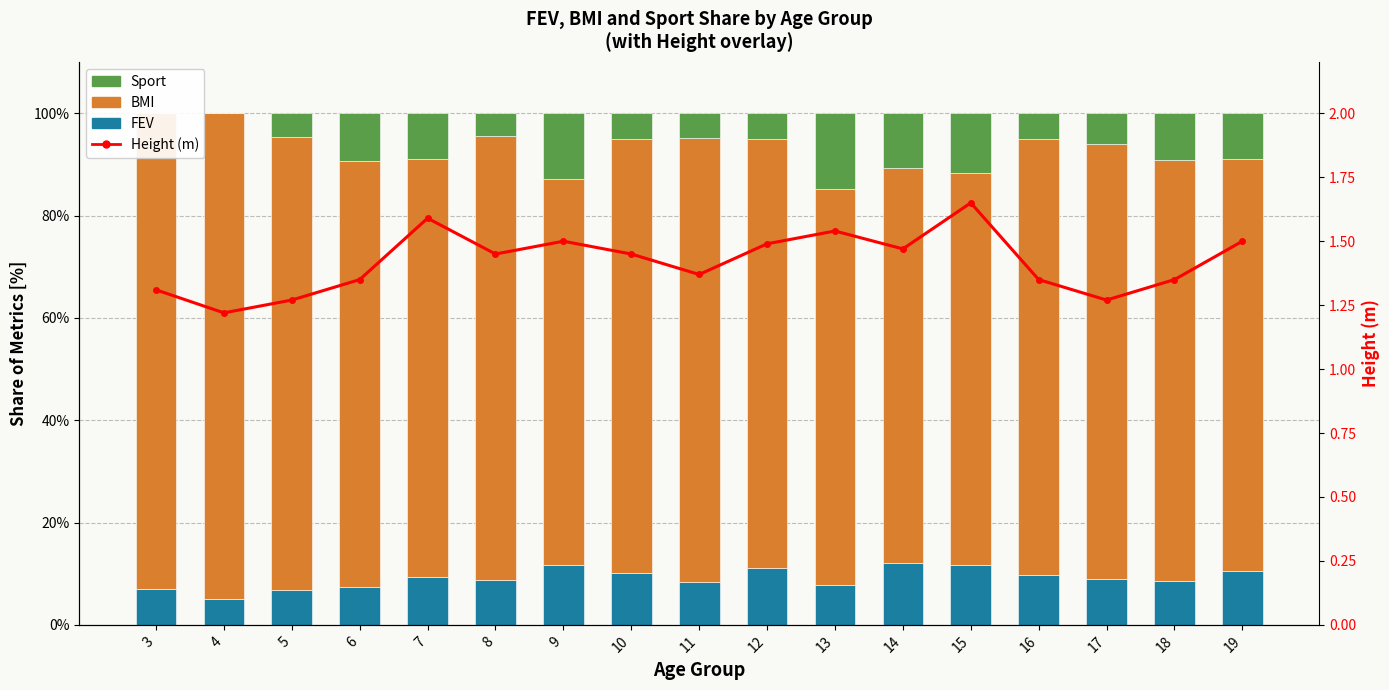

What is the sum of all FEV values?

154.8